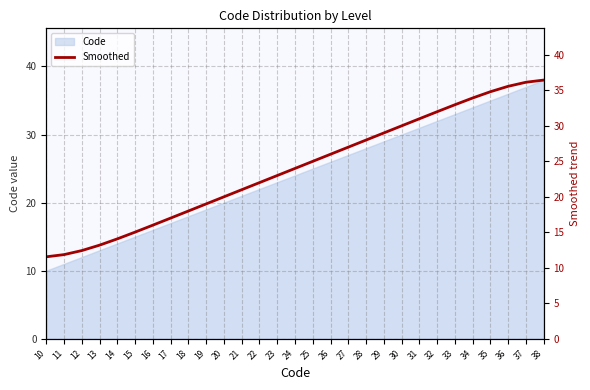

Count the number of categories in the chart.

29